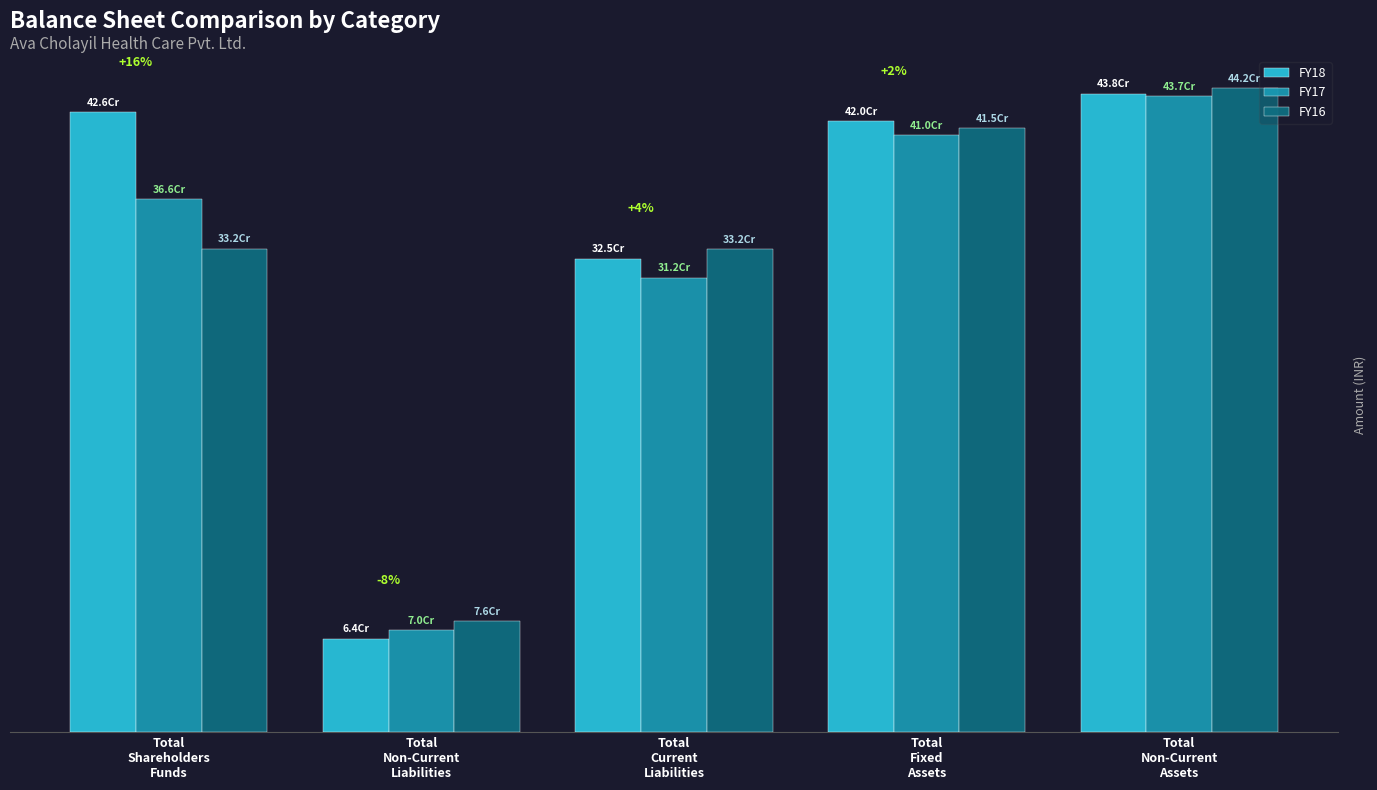

At which label is FY16 closest to 259282500?

Total
Current
Liabilities